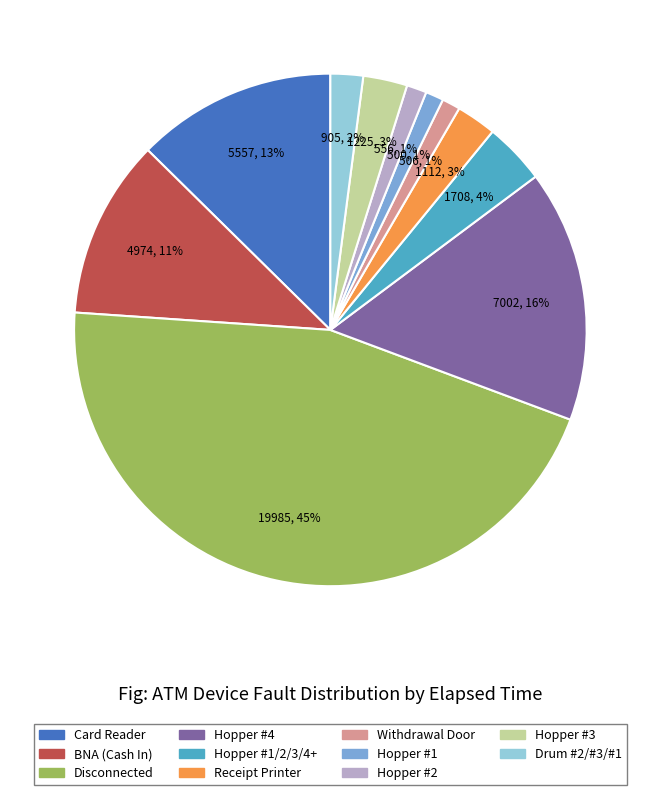

How many segments does this pie chart have?

11